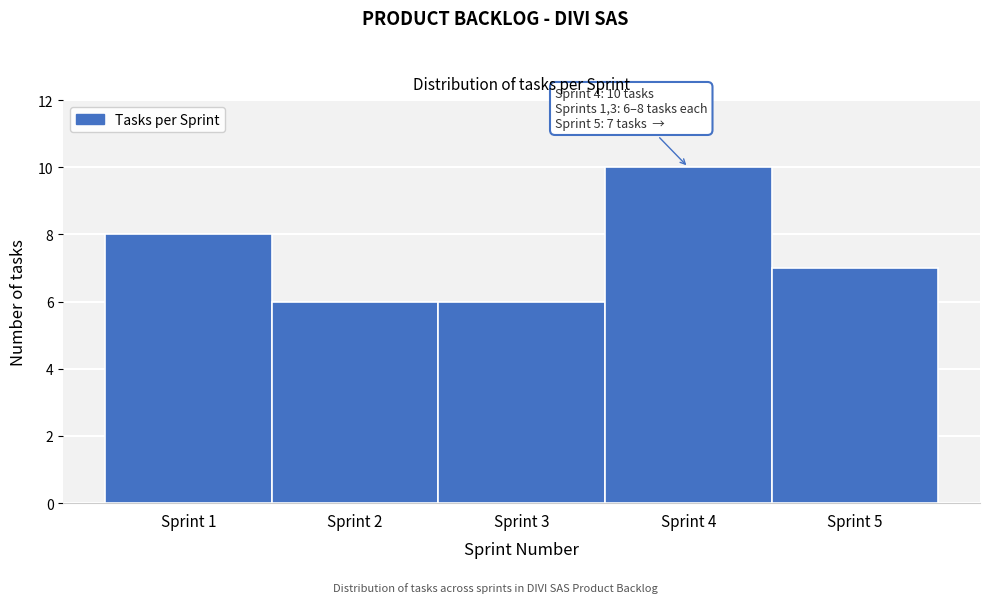

Over which range of the x-axis is the bar tallest?

3.5 to 4.5